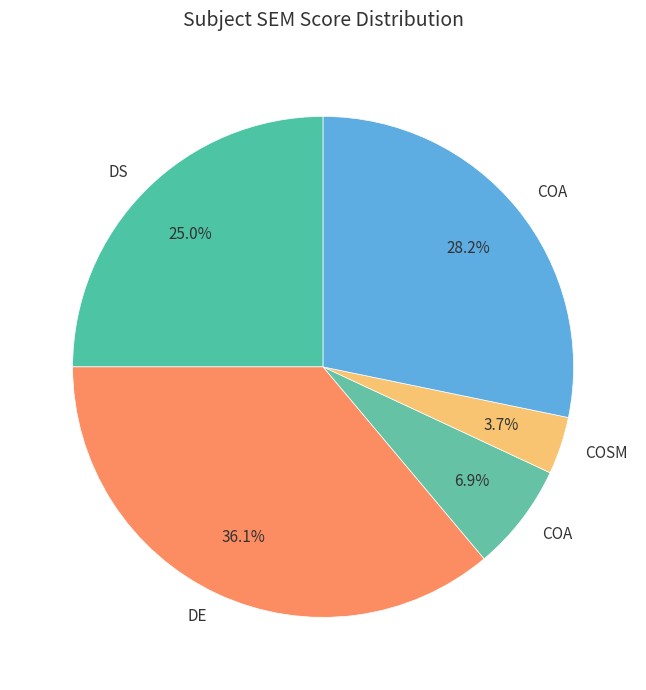

How many segments does this pie chart have?

5